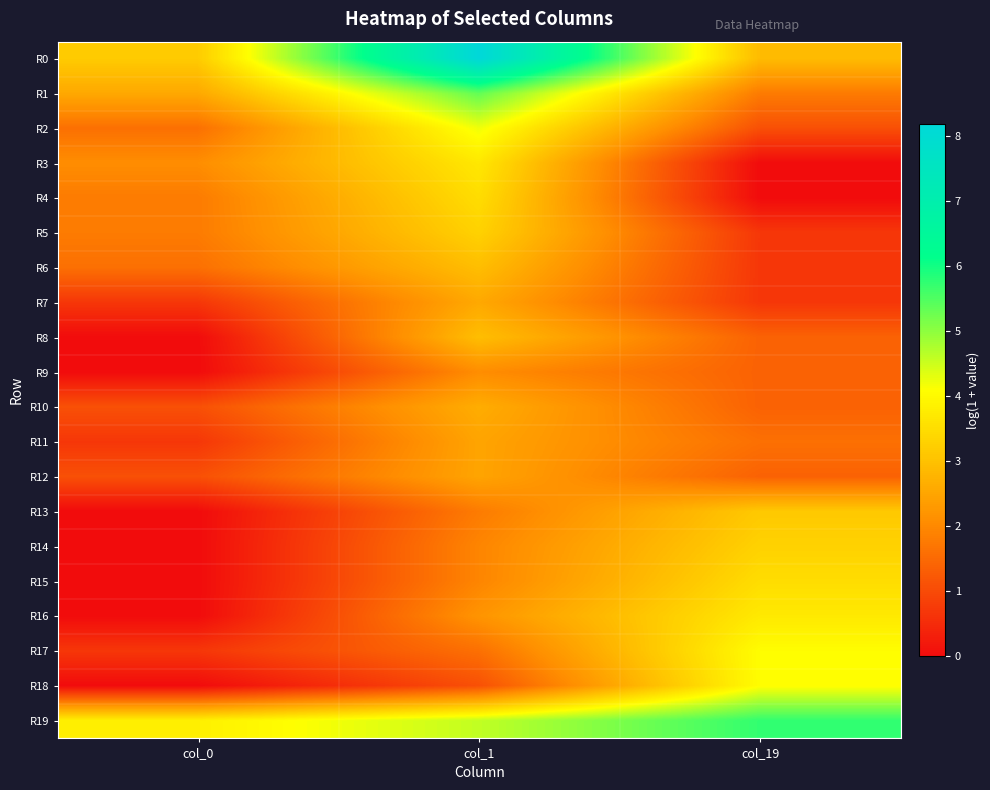

How many categories are shown in the chart?

3